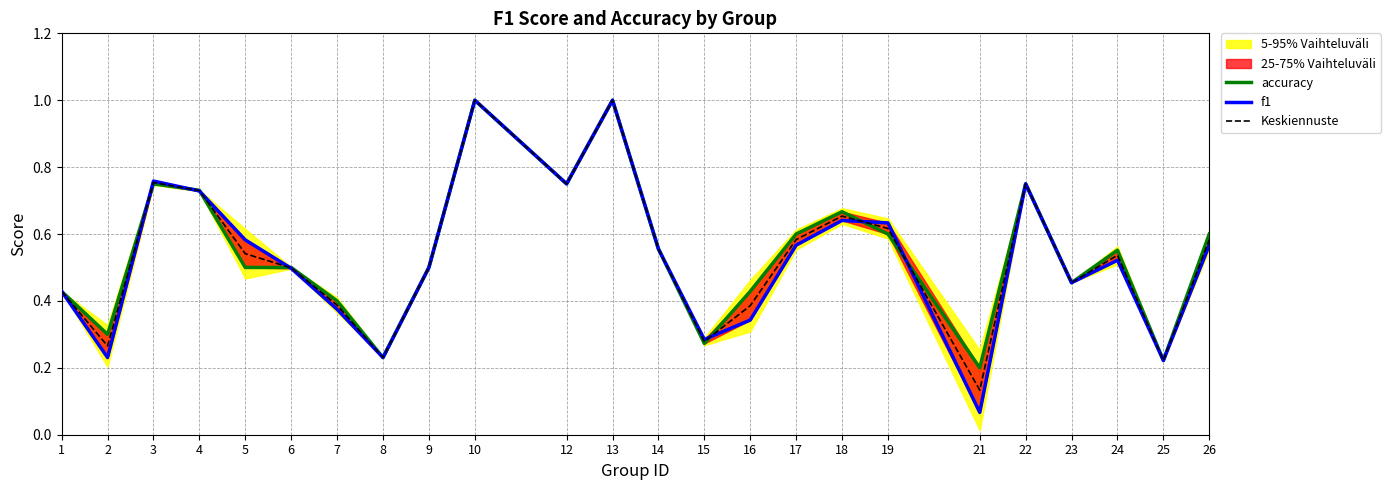

Where do accuracy and f1 first cross each other?

2 and 3